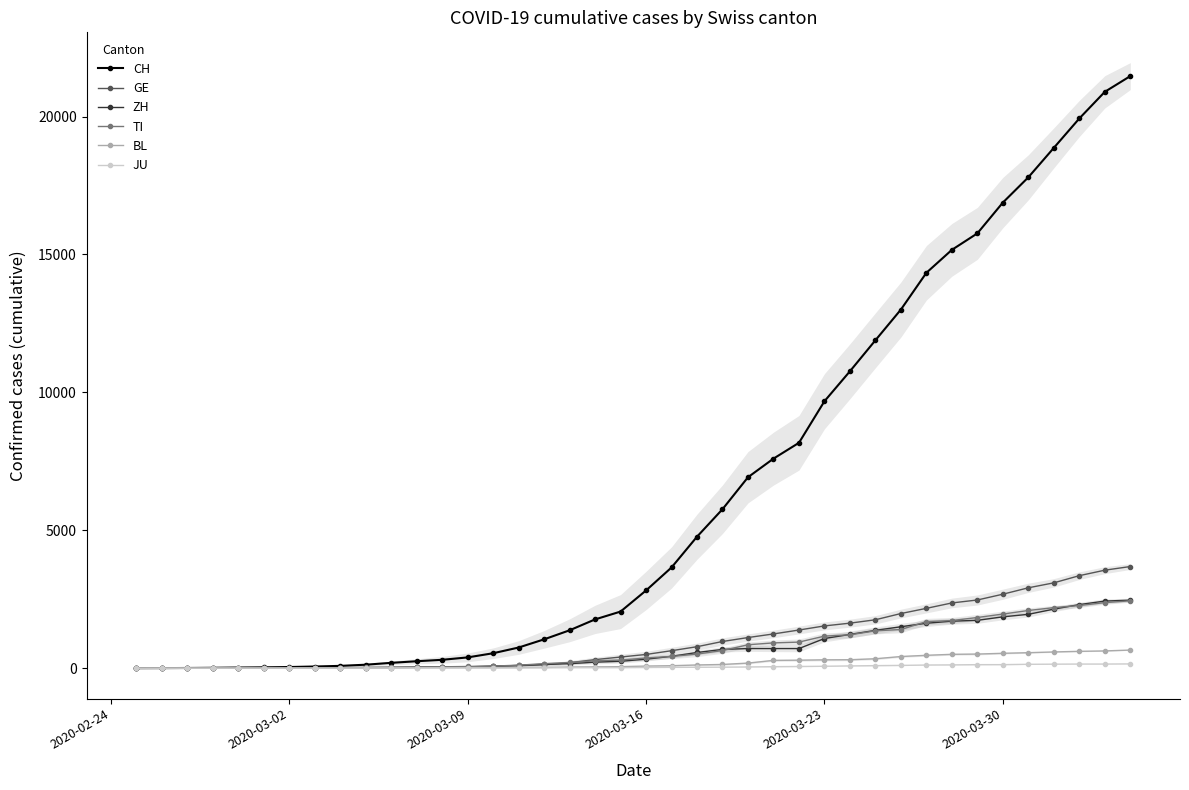

True or false: JU has more than 1 interior local peaks.

False